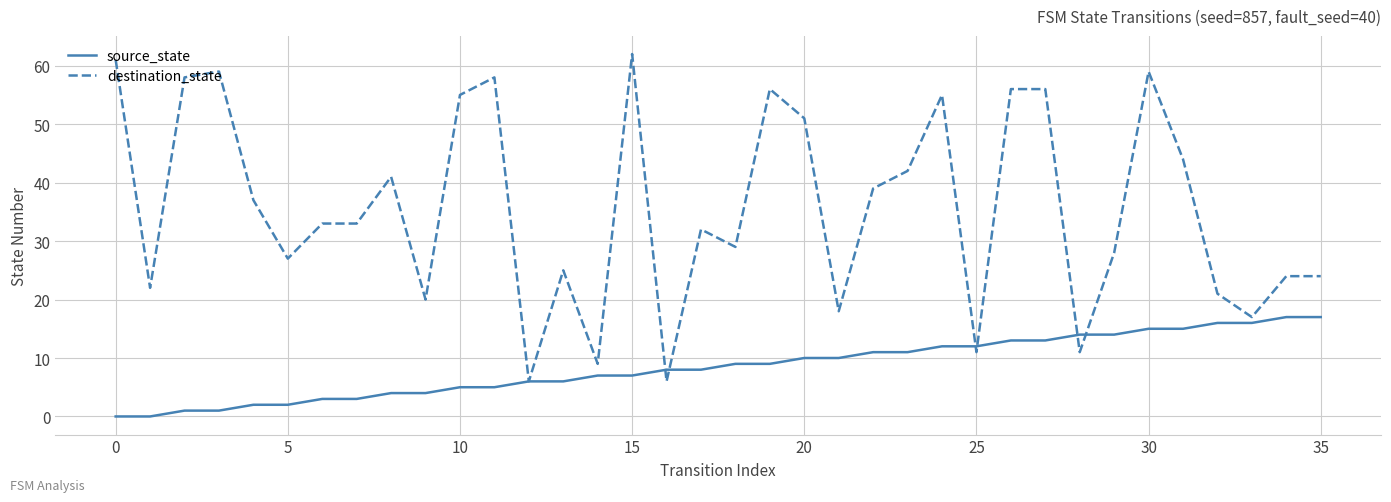

Which series has the widest spread of values?

destination_state